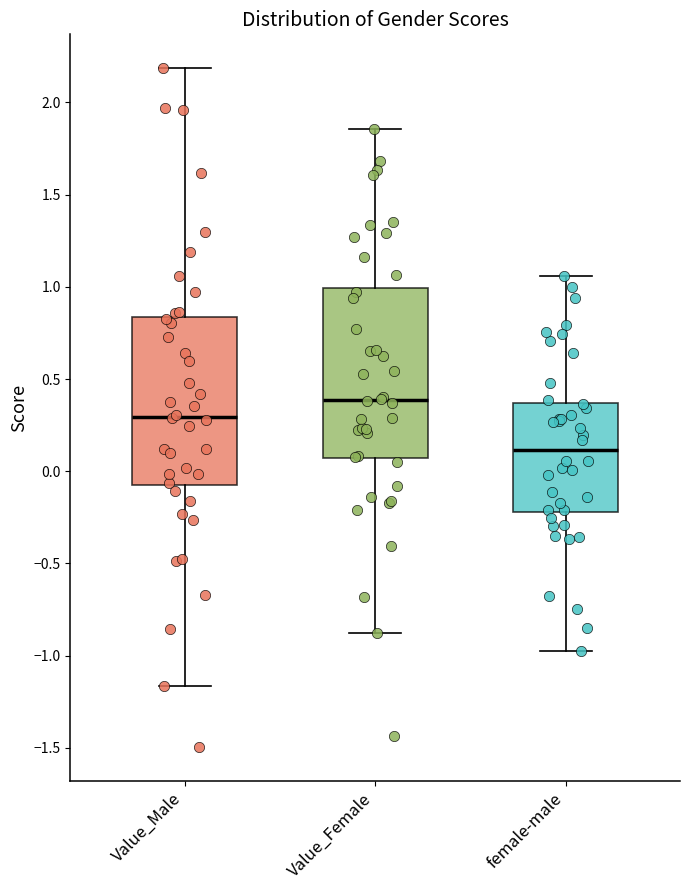

Reading left to right, read every box against the y-axis: the position of its median line, the range the box covers, and the ends of its whiskers. The values are not printed on the chart, so give them approximately, as read against the axis.

Value_Male: median 0.30, box -0.10 to 0.85, whiskers -1.15 to 2.20
Value_Female: median 0.40, box 0.05 to 1.00, whiskers -0.90 to 1.85
female-male: median 0.10, box -0.20 to 0.35, whiskers -1.00 to 1.05